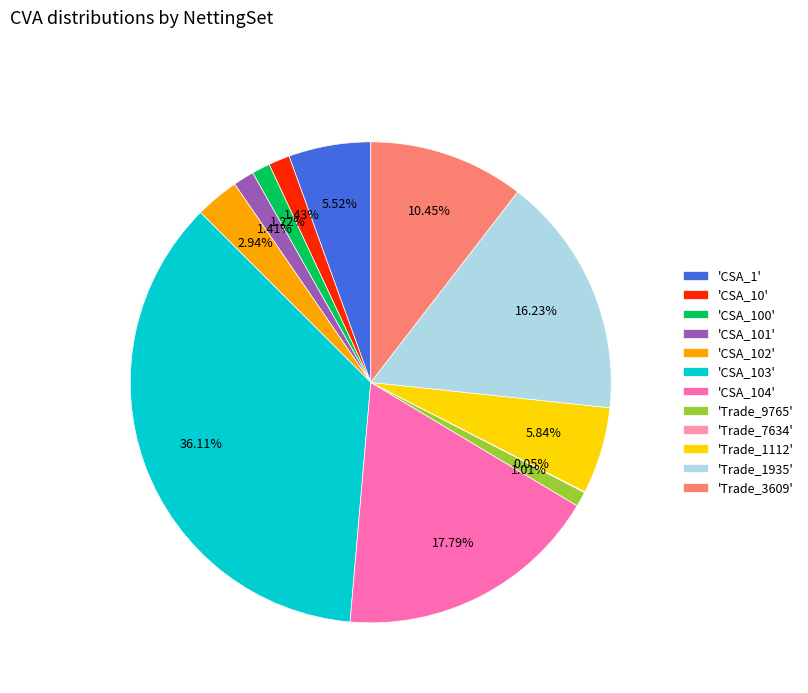

Does 'CSA_10' account for over 50% of the chart?

No